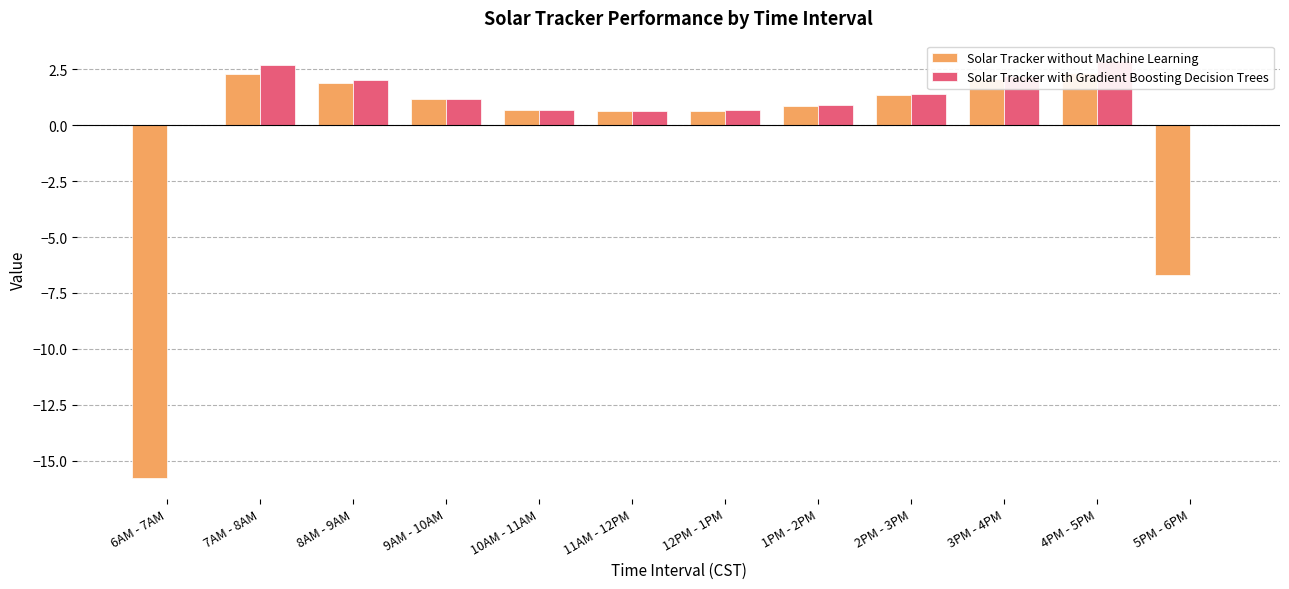

What are all the series names shown in the legend?

Solar Tracker without Machine Learning, Solar Tracker with Gradient Boosting Decision Trees